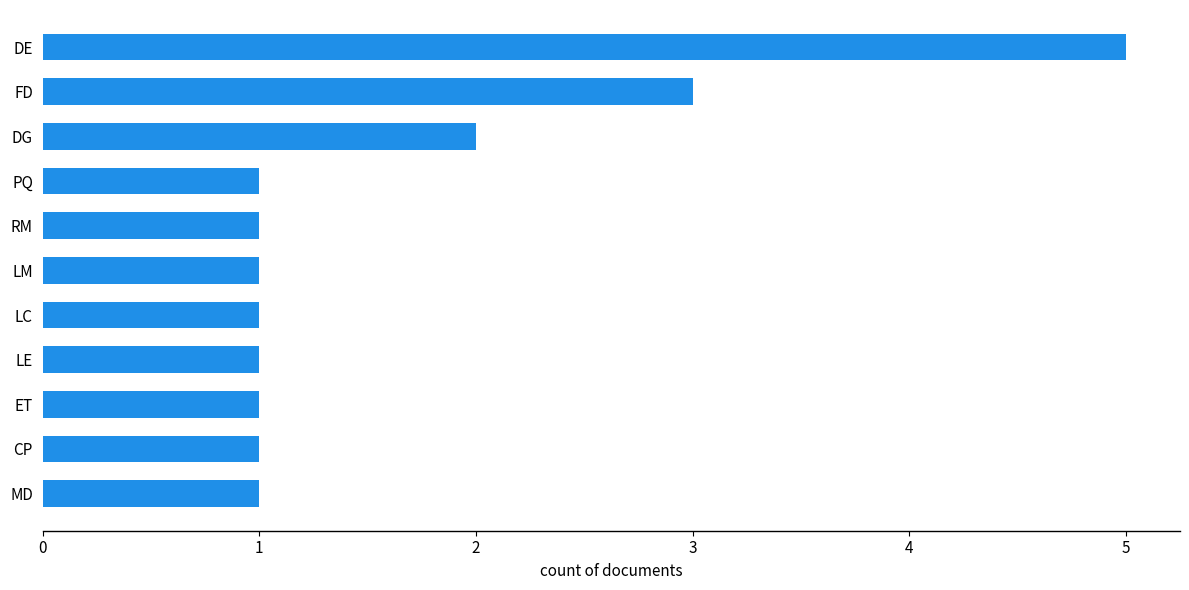

True or false: the data shows 0 at PQ.

False